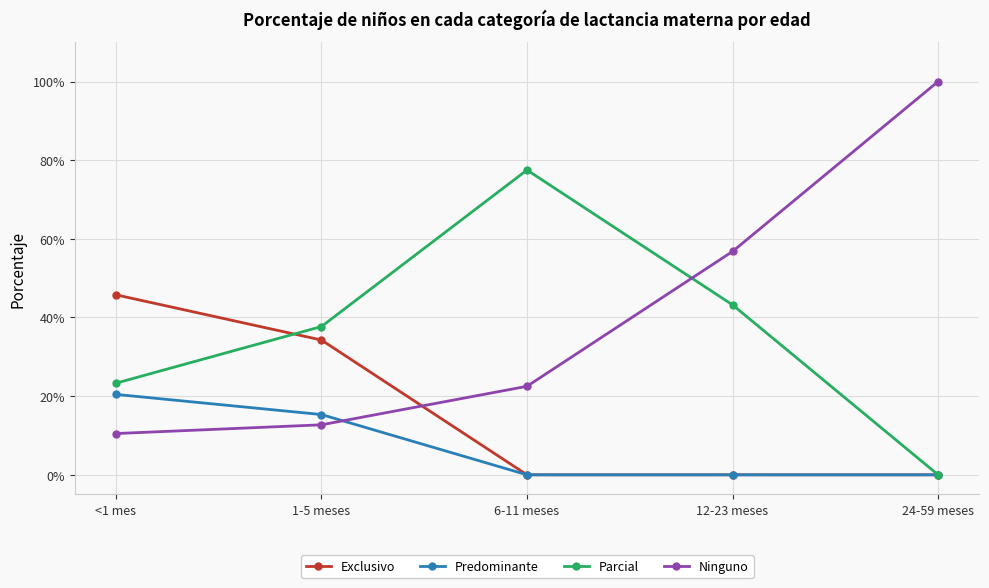

Where is Ninguno nearest to the value 0?

<1 mes